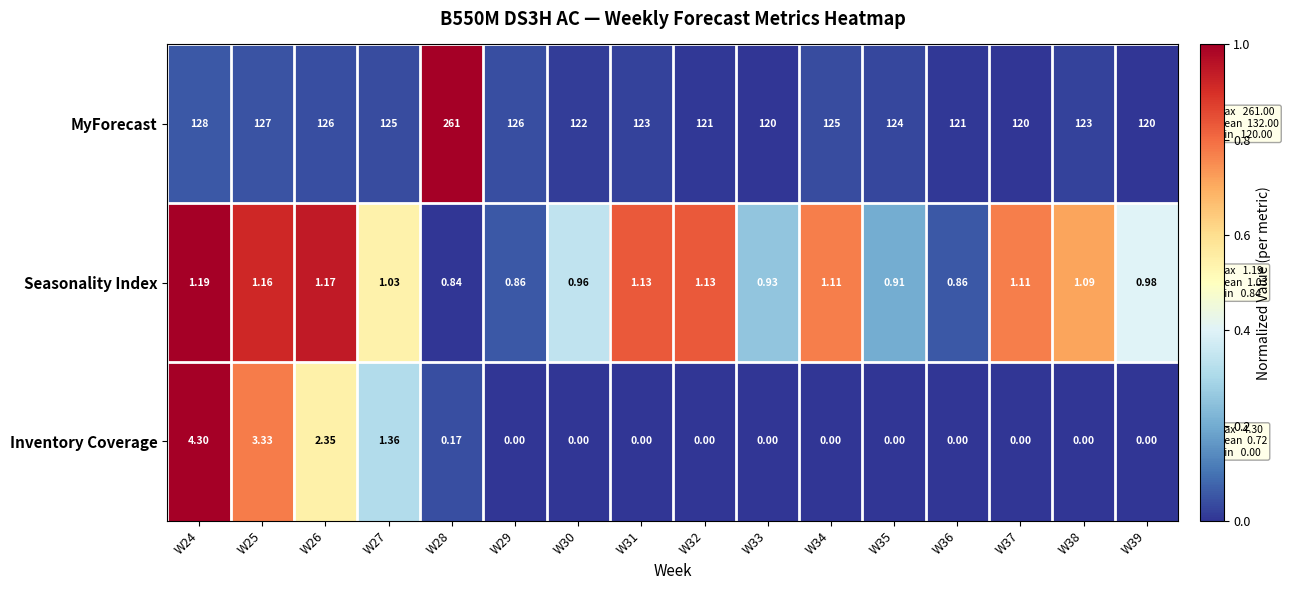

At W31, list the series in order from largest to smallest.

MyForecast, Seasonality Index, Inventory Coverage